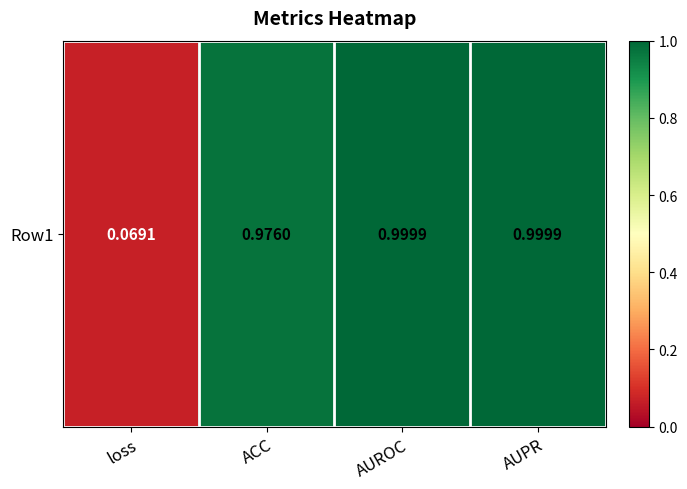

Which has a higher value, AUPR or AUROC?

AUPR